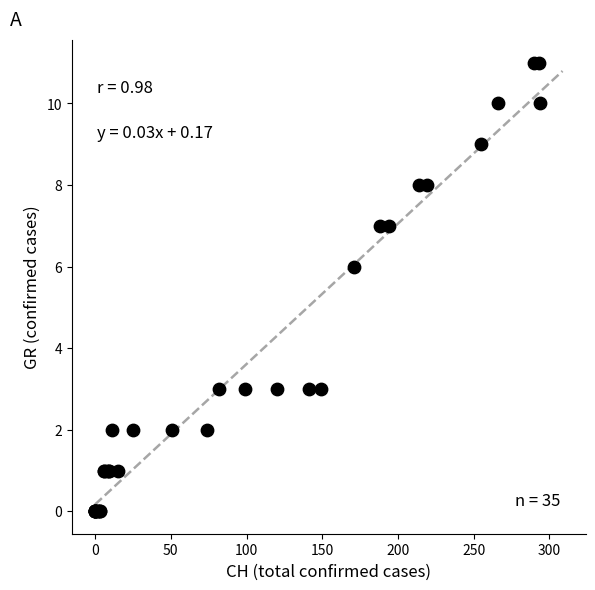

What Y value in the scatter plot is closest to 5?

6